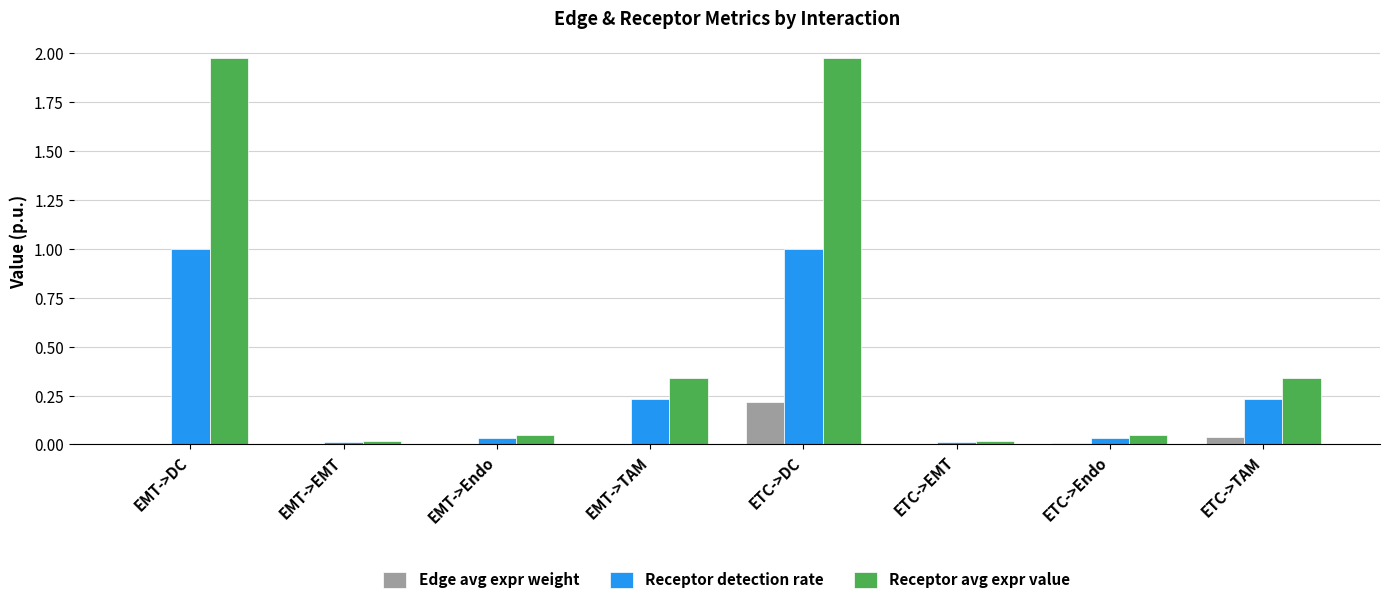

True or false: Edge avg expr weight has a value of 0.0 at EMT->DC.

True